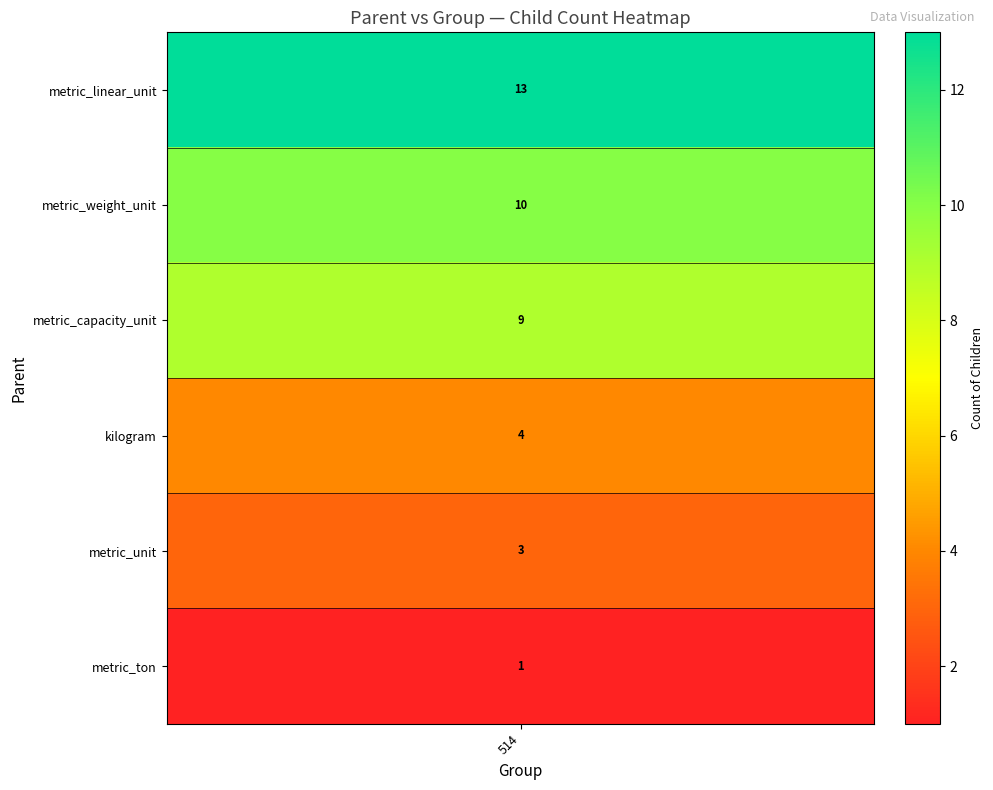

How many positive values does the metric_linear_unit series have?

1